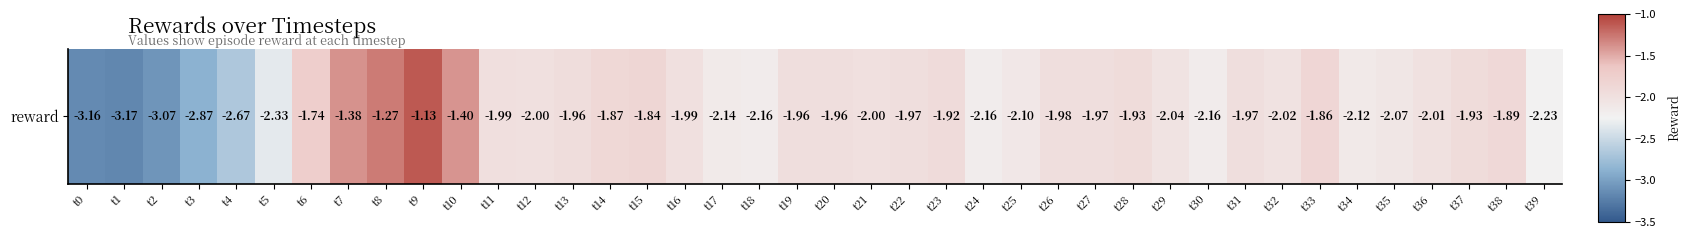

Is it true that the value at t39 is -3.9?

False